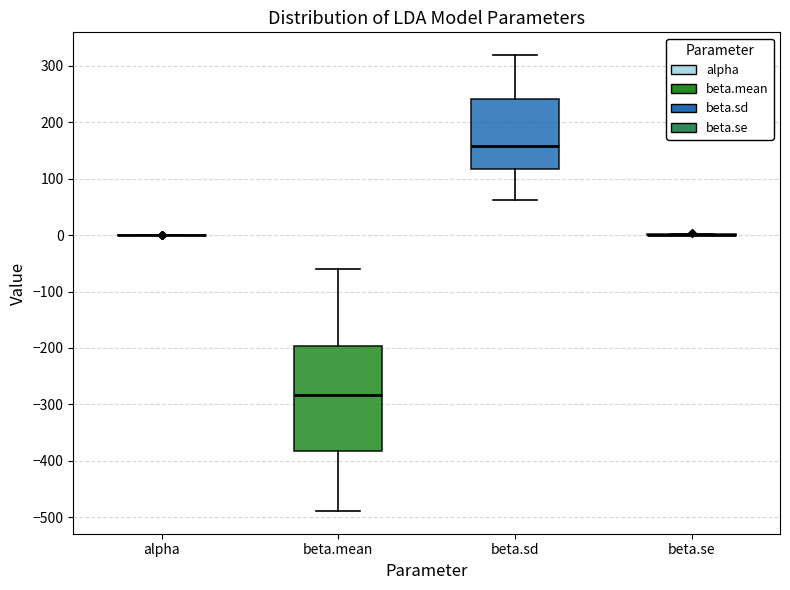

Where does the upper whisker of the box for beta.sd end on the y-axis? The values are not printed on the chart, so give them approximately, as read against the axis.

320